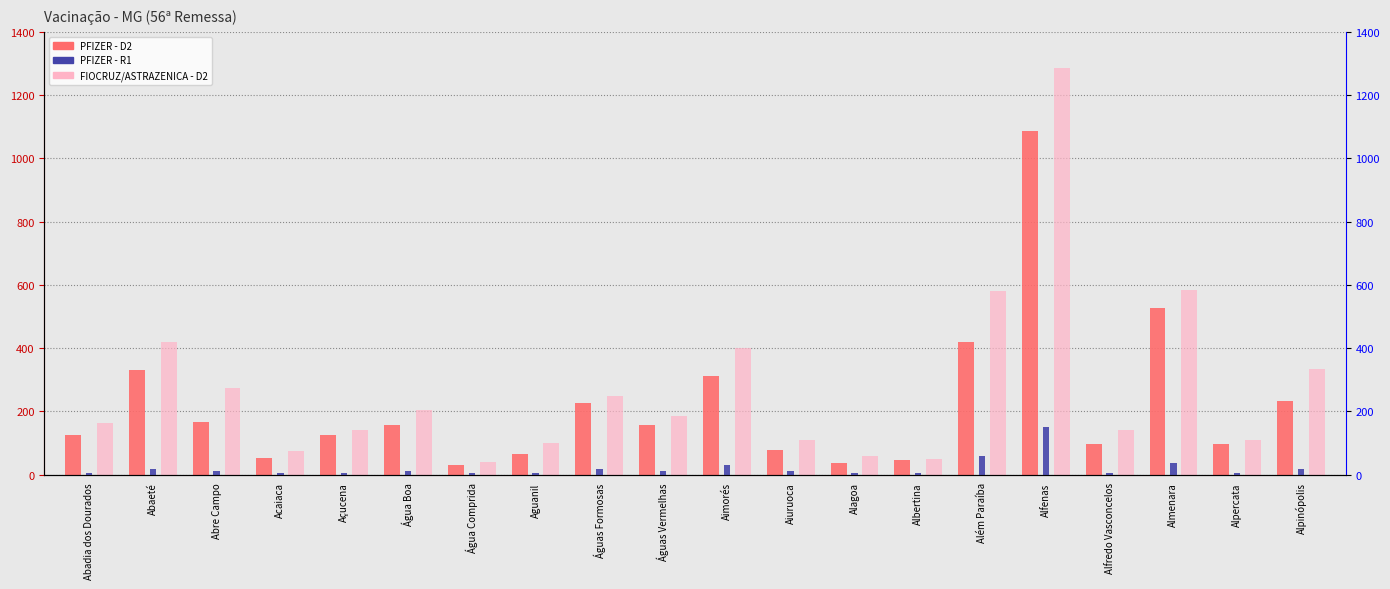

The value of PFIZER - D2 at Alpinópolis is 234. True or false?

True